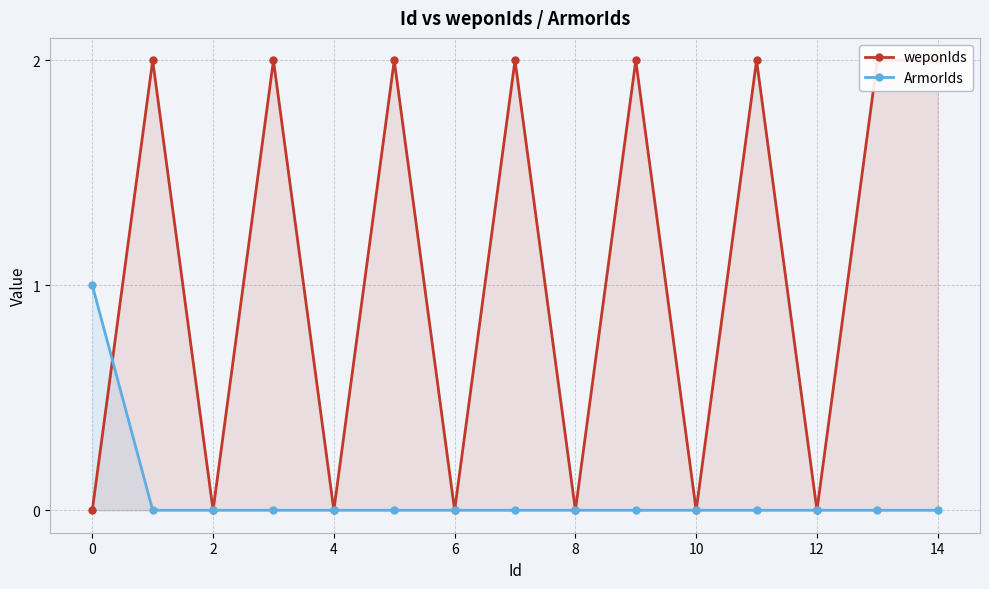

Reading right to left, list all the values displayed in this chart.

weponIds: 2	2	0	2	0	2	0	2	0	2	0	2	0	2	0
ArmorIds: 0	0	0	0	0	0	0	0	0	0	0	0	0	0	1